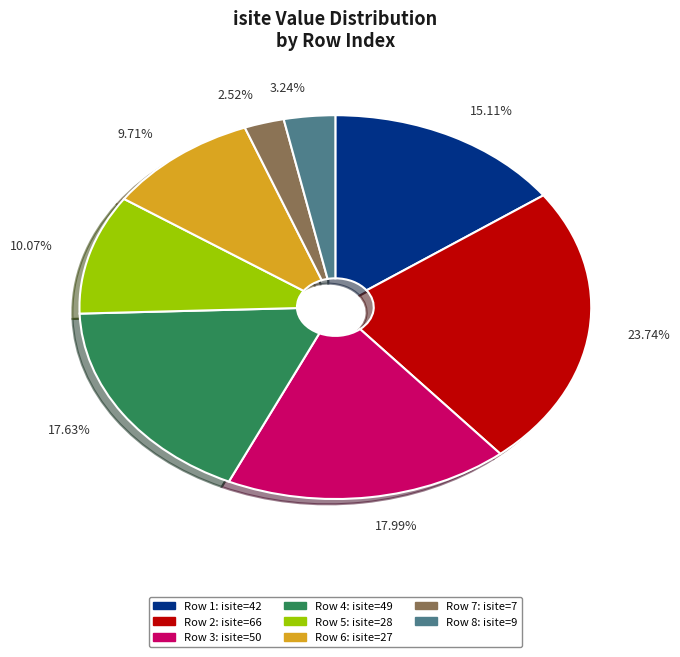

Count the number of slices in the pie.

8